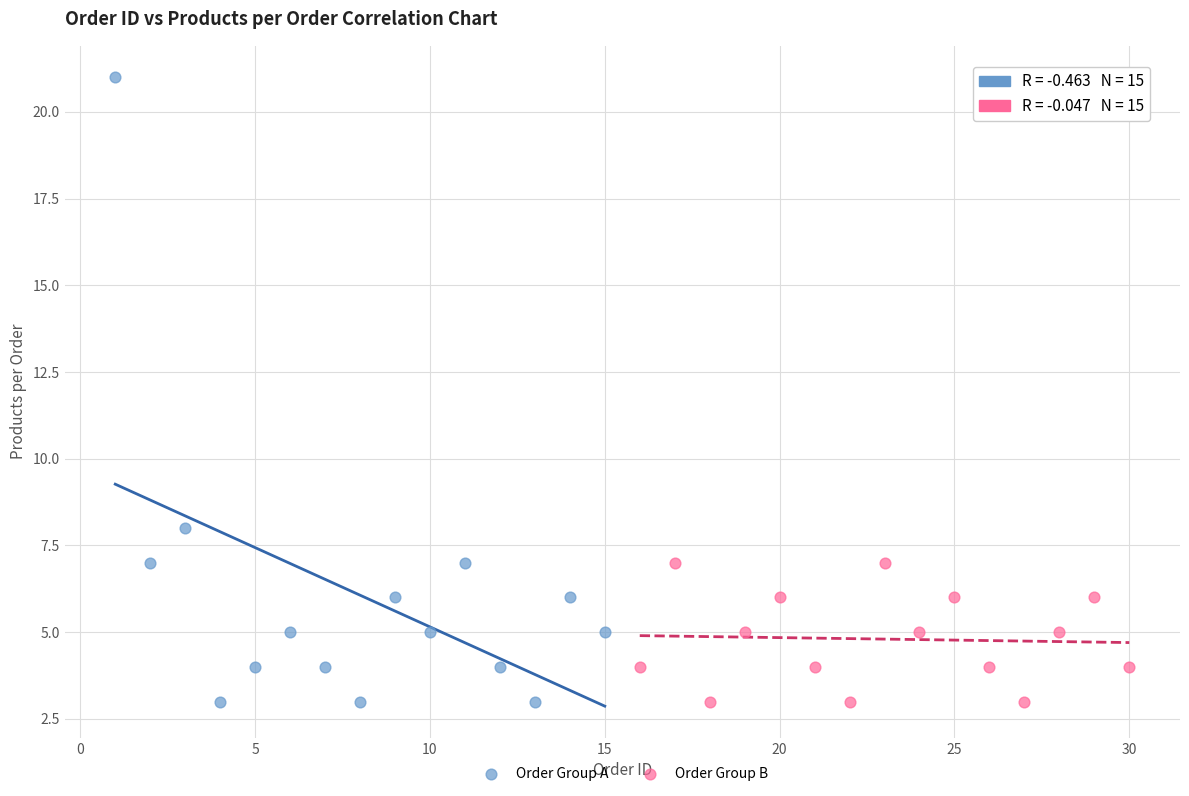

Which series reaches the maximum Y coordinate?

Order Group A